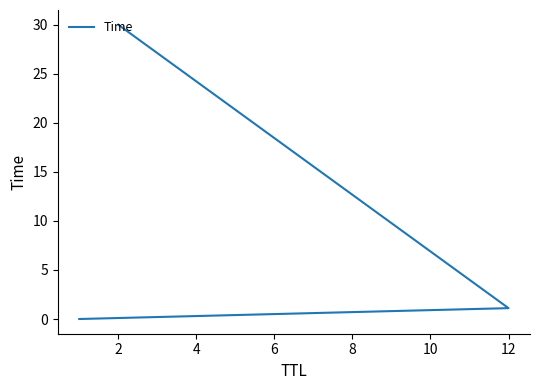

Does the chart display data point markers on the line(s)?

No